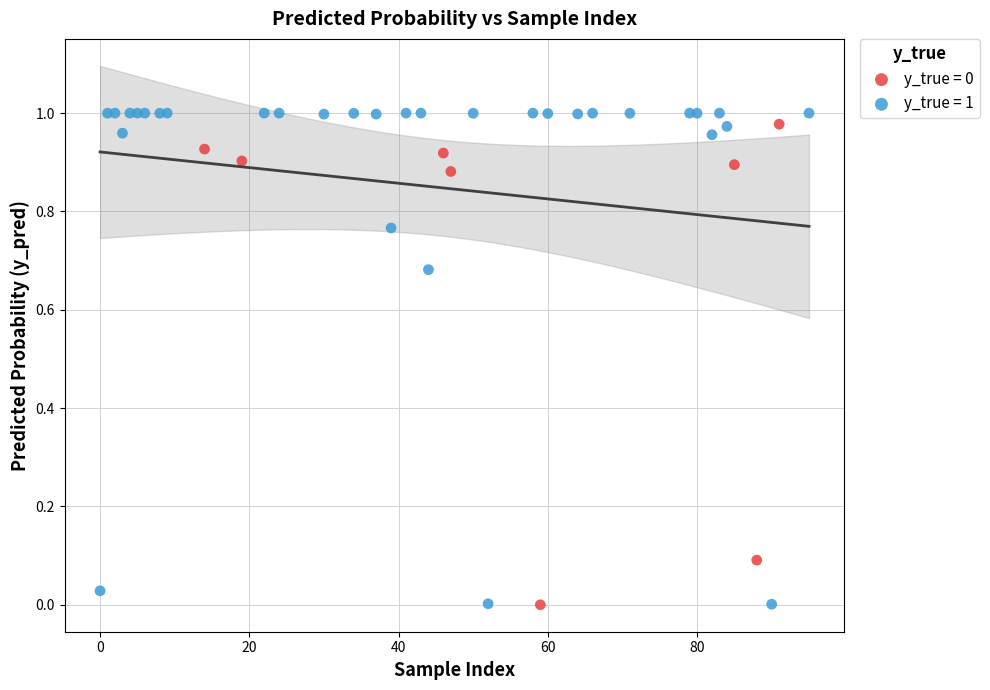

Which series has the widest spread of Y values?

y_true = 1